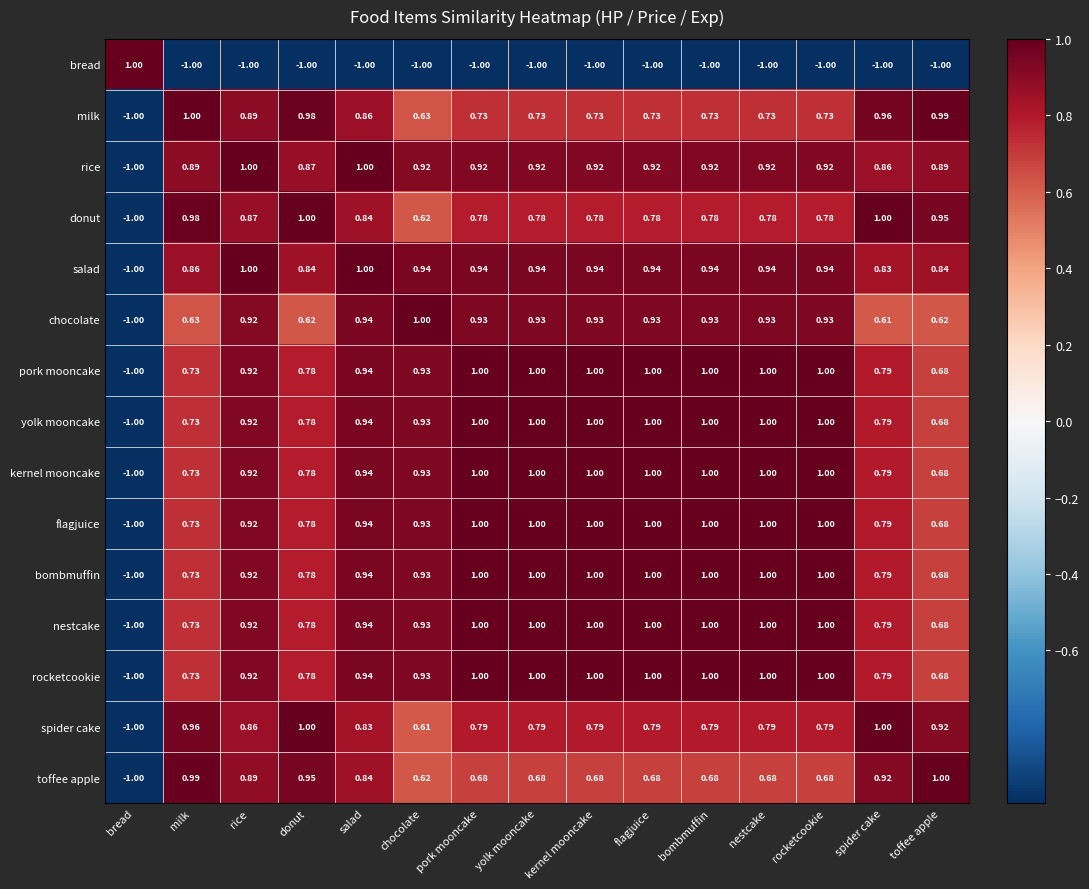

What is the difference between the highest and lowest values at toffee apple?

2.0